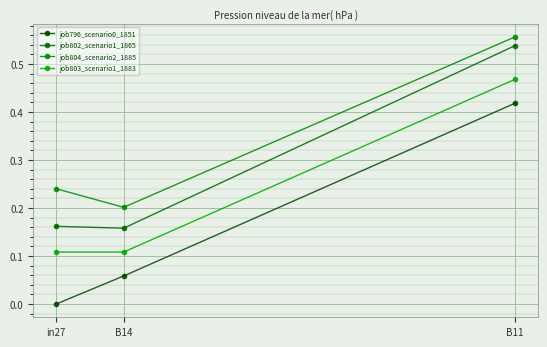

What is the label of the 2nd point from the right?

B14